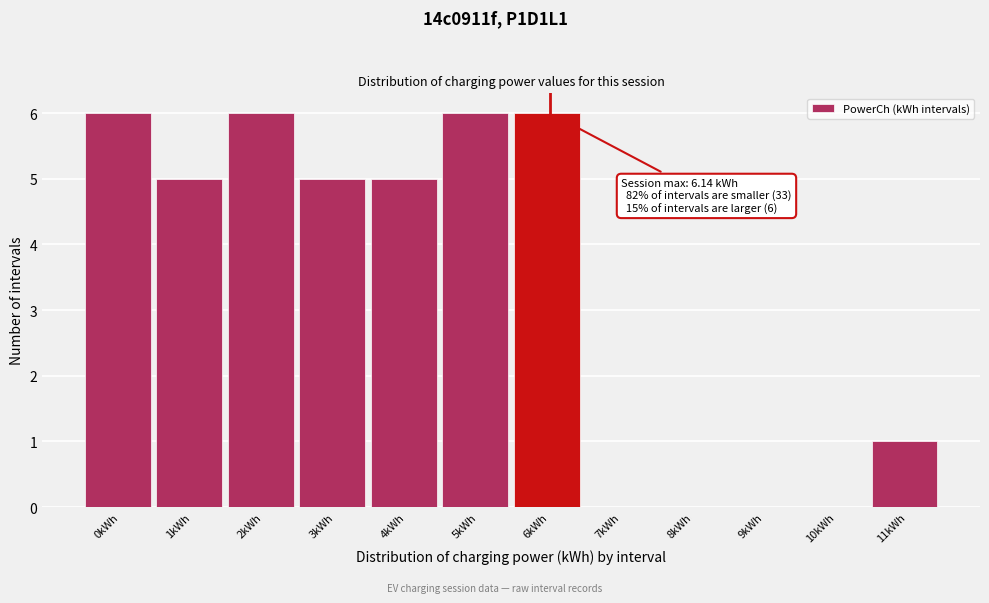

Reading left to right, what are all the values shown in this chart?

0kWh=6	1kWh=5	2kWh=6	3kWh=5	4kWh=5	5kWh=6	6kWh=6	7kWh=0	8kWh=0	9kWh=0	10kWh=0	11kWh=1